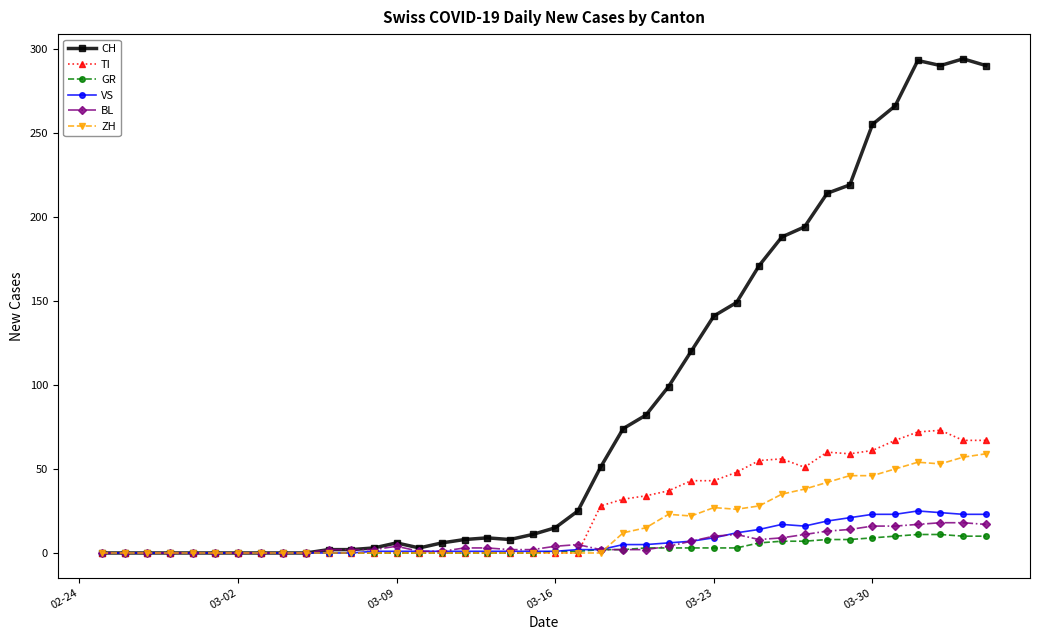

What is the highest value of the TI series?

73